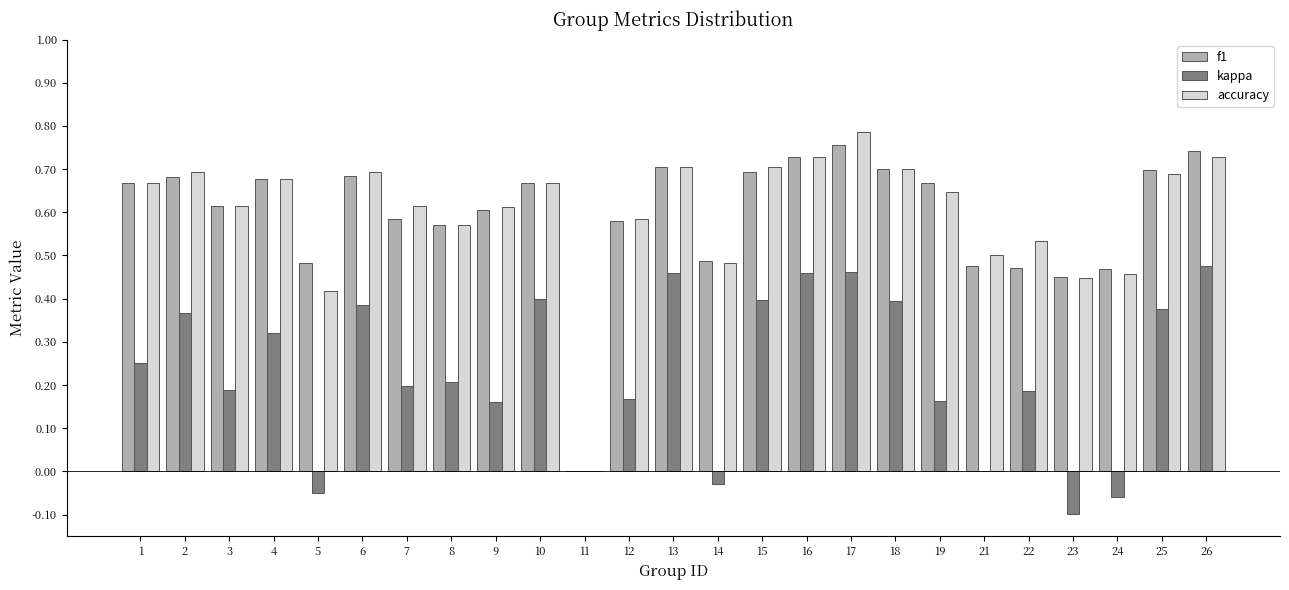

Is the value of f1 at 13 greater than the value of accuracy at 17?

No